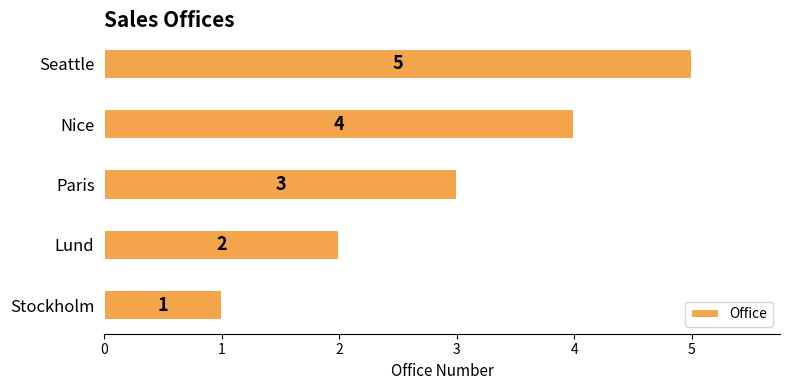

What is the change in value from Nice to Seattle?

+1